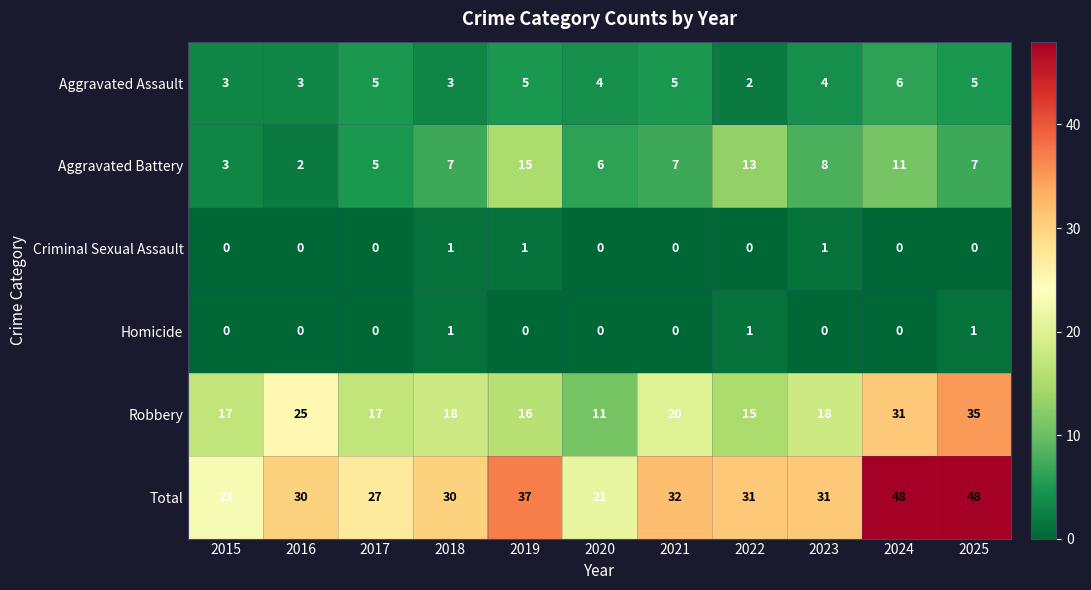

Which series has the largest total across all categories?

Total